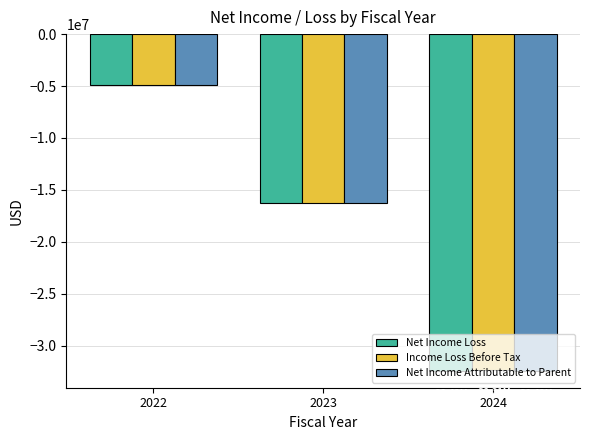

Reading left to right, extract all data points from this chart.

Net Income Loss: -4945139	-16294126	-32422728
Income Loss Before Tax: -4945139	-16300259	-32311279
Net Income Attributable to Parent: -4945139	-16294126	-32422728